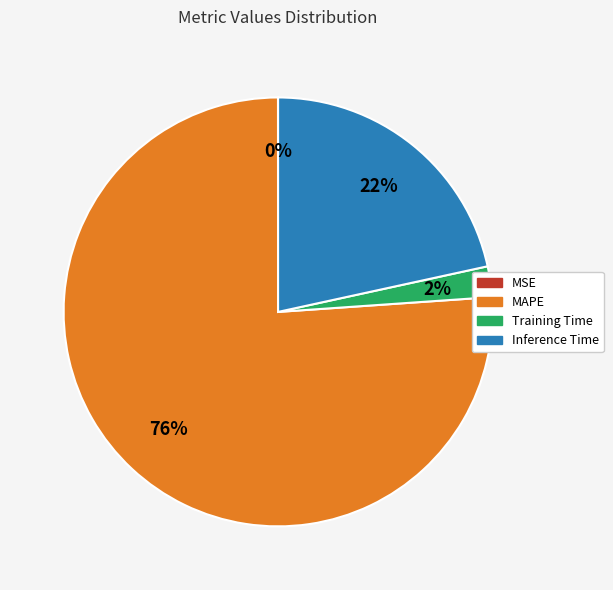

To the nearest percent, what is the average slice percentage?

25%